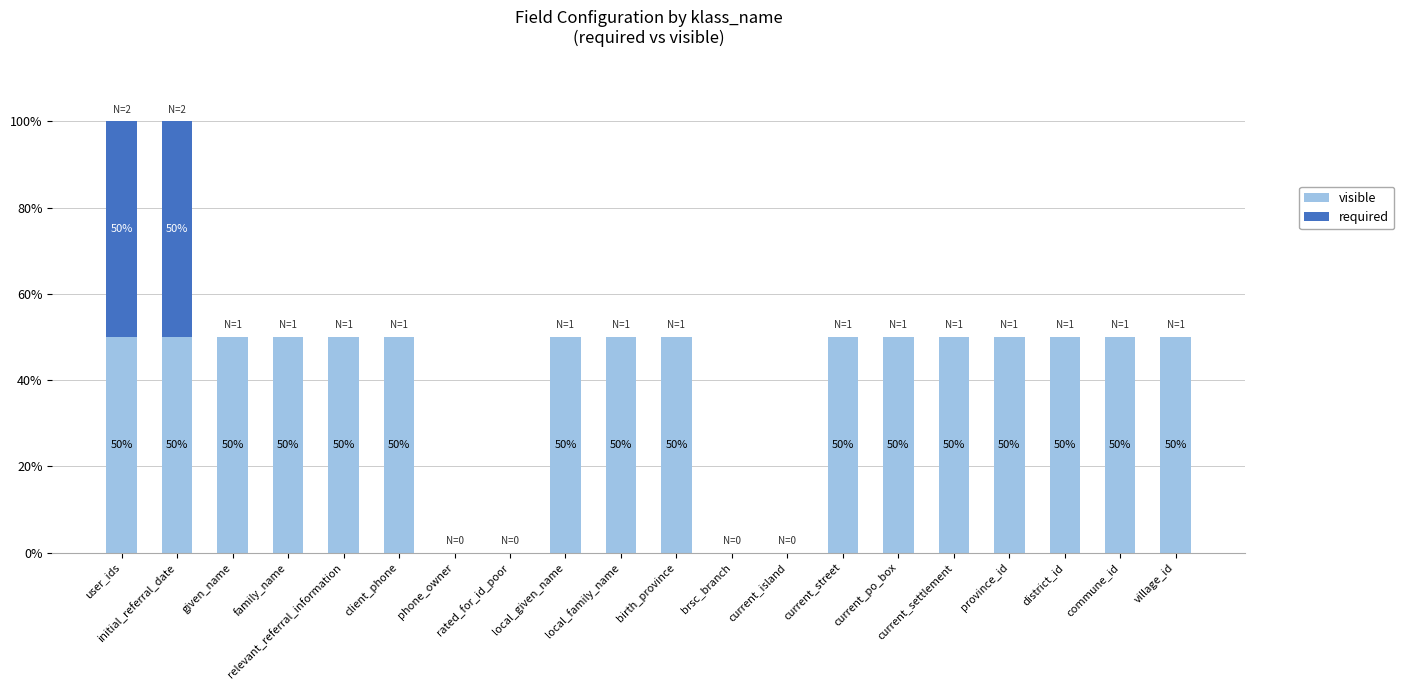

Are the bars grouped side by side (vs. stacked)?

No